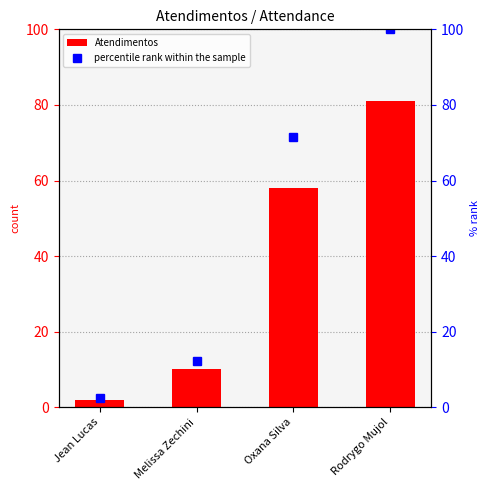

Count the number of categories in the chart.

4